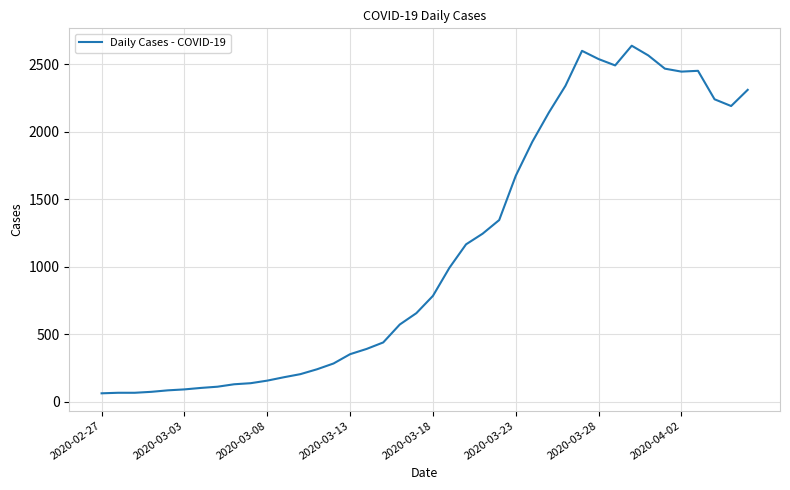

What is the difference between the second highest and second lowest values?

2534